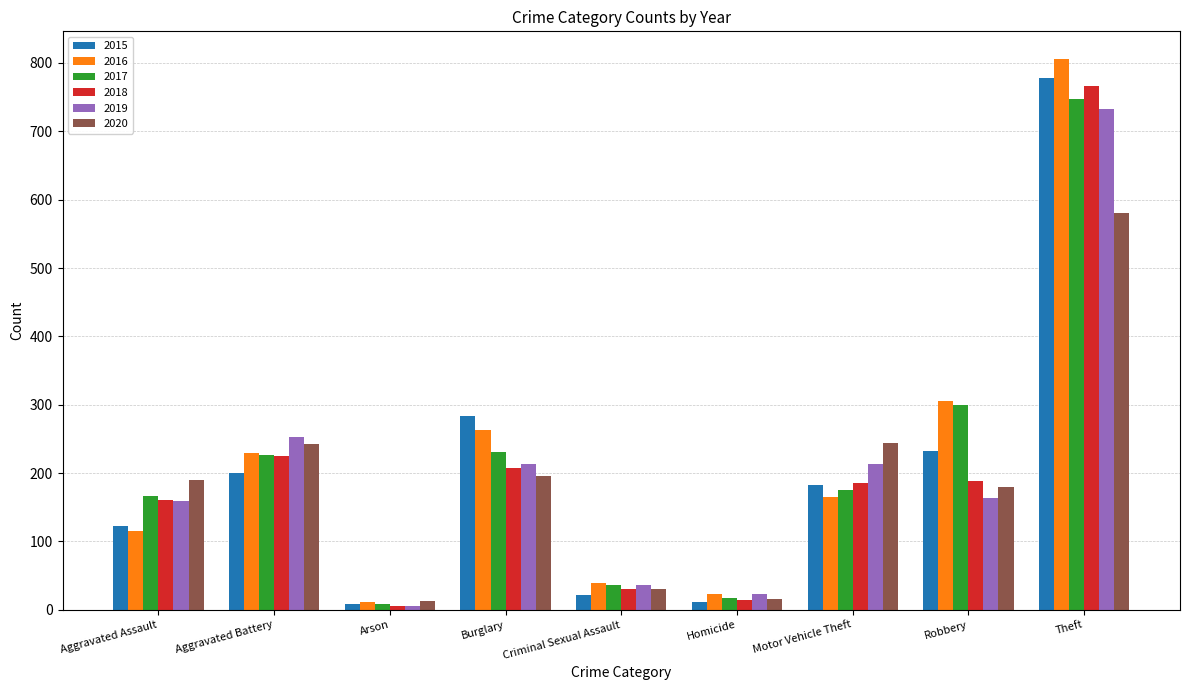

Are the bars horizontal?

No